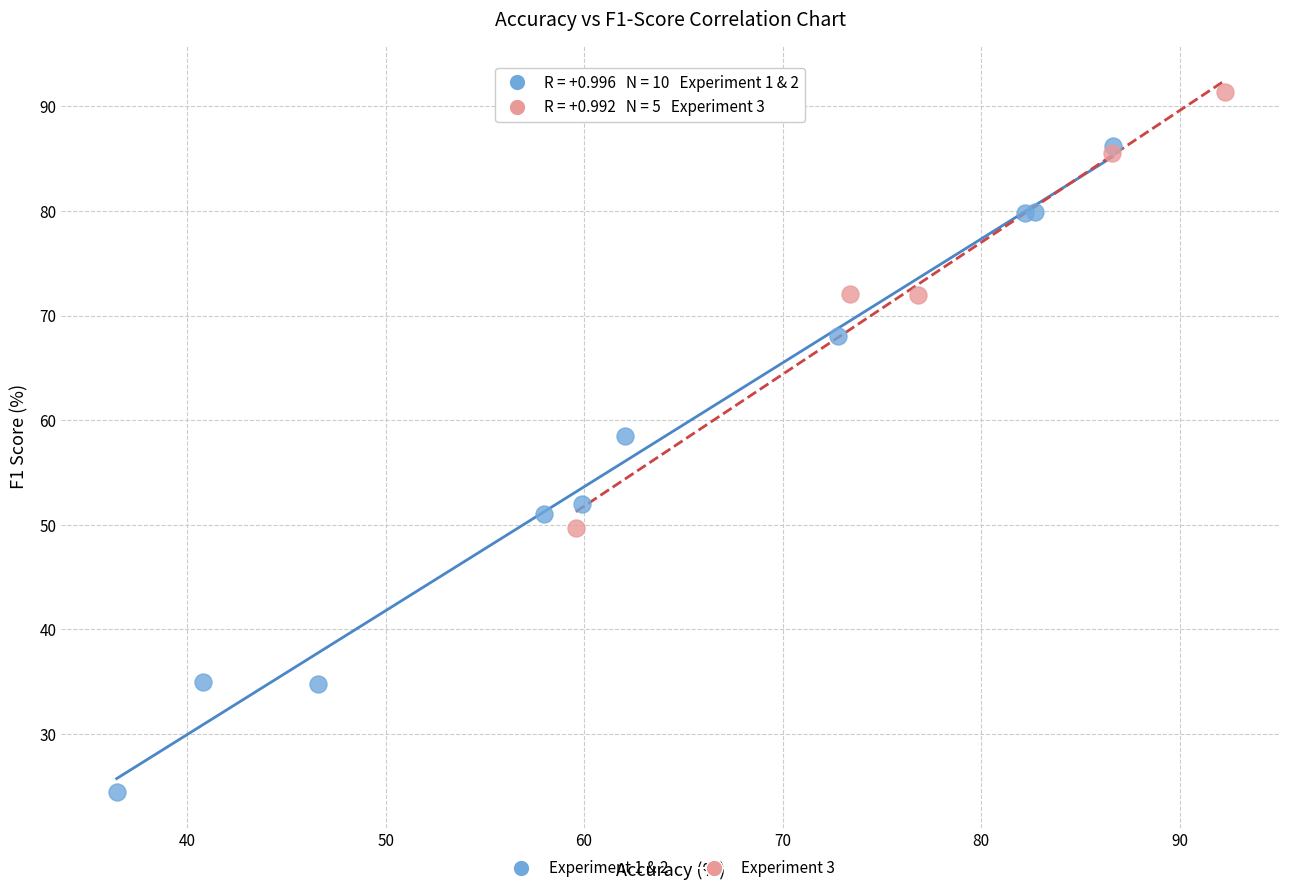

Which series reaches the maximum Y coordinate?

Experiment 3